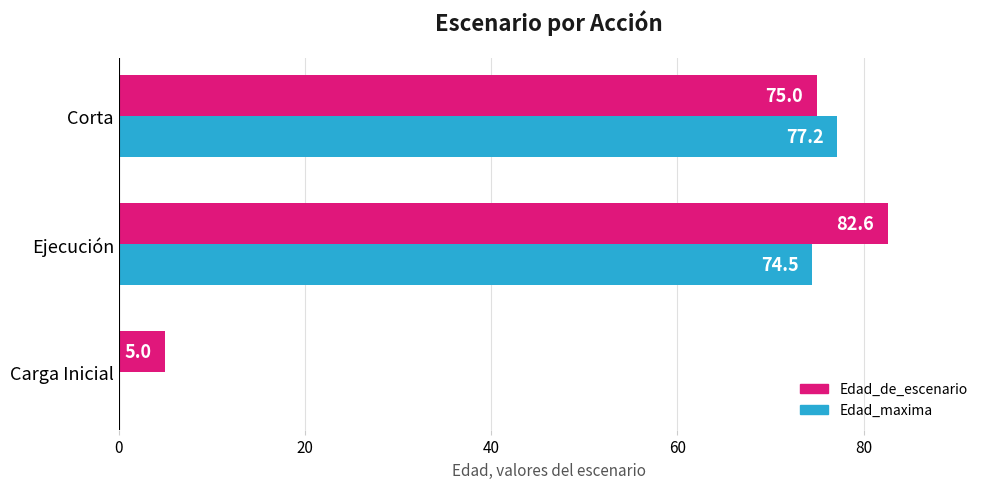

How many values in Edad_maxima are above zero?

2